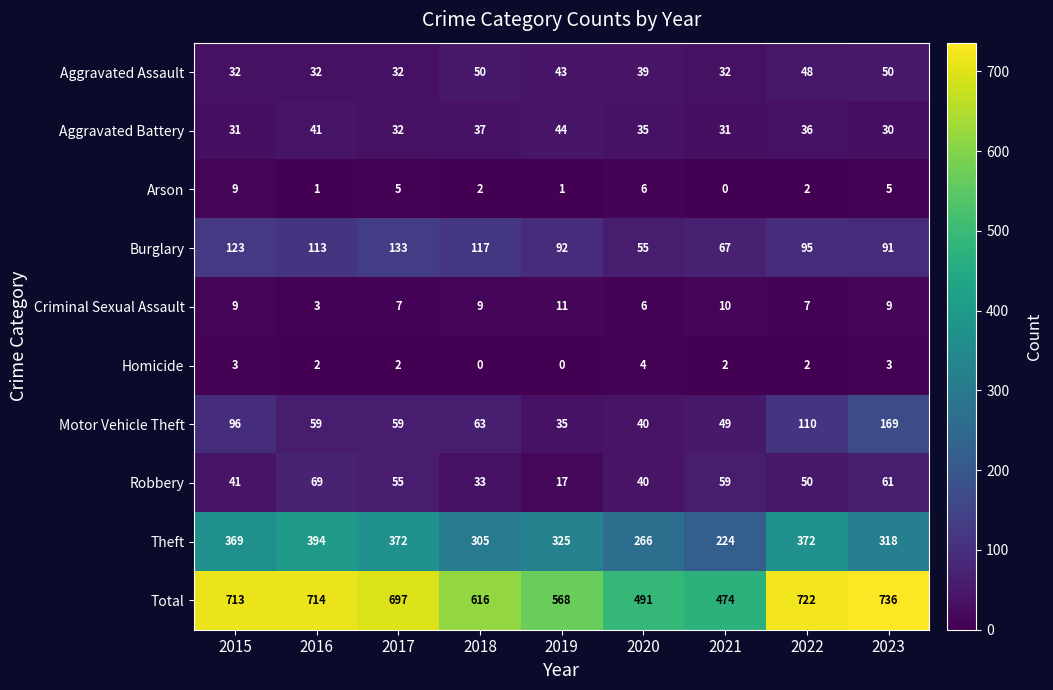

What is the difference between the maximum and minimum values in the Motor Vehicle Theft series?

134